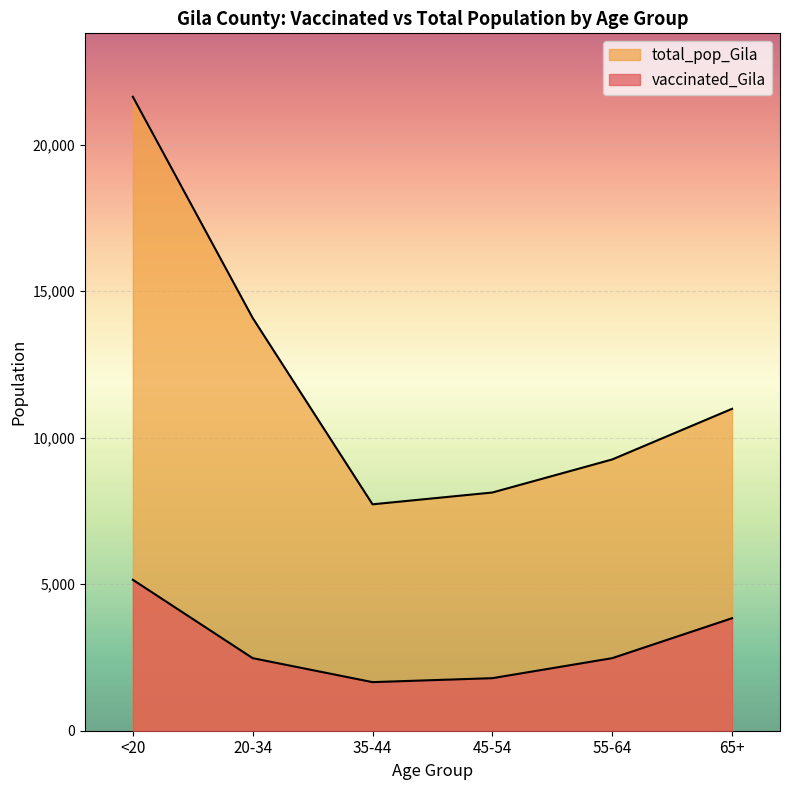

True or false: total_pop_Gila has a value of 9256 at 55-64.

True